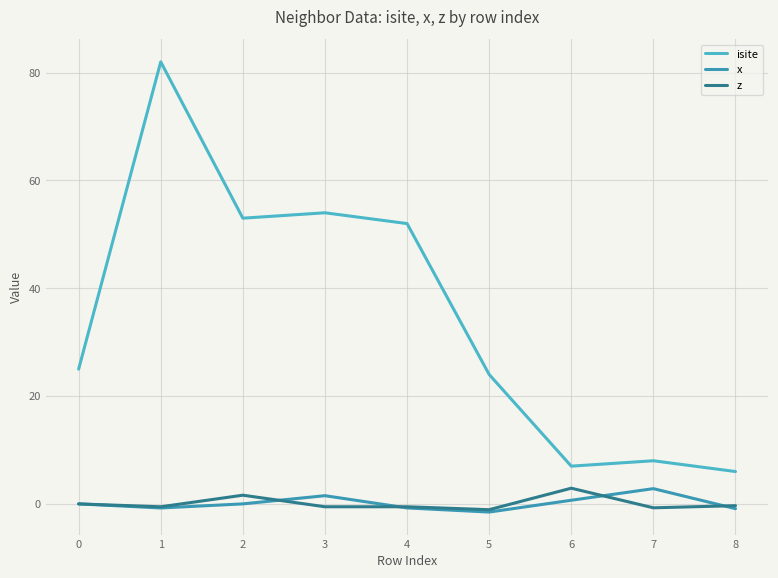

Does the chart have visible grid lines?

Yes